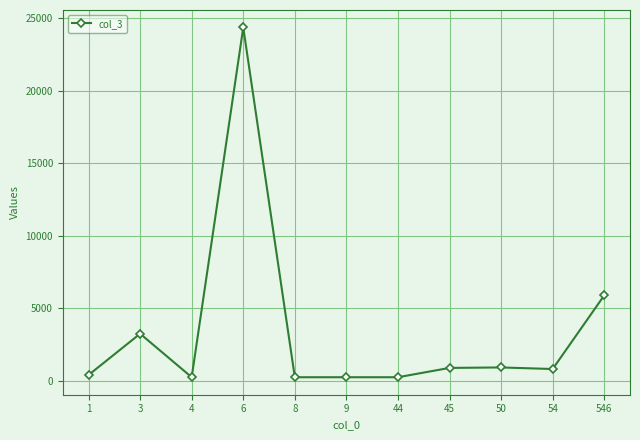

The chart shows a value of 877 at 45. True or false?

True